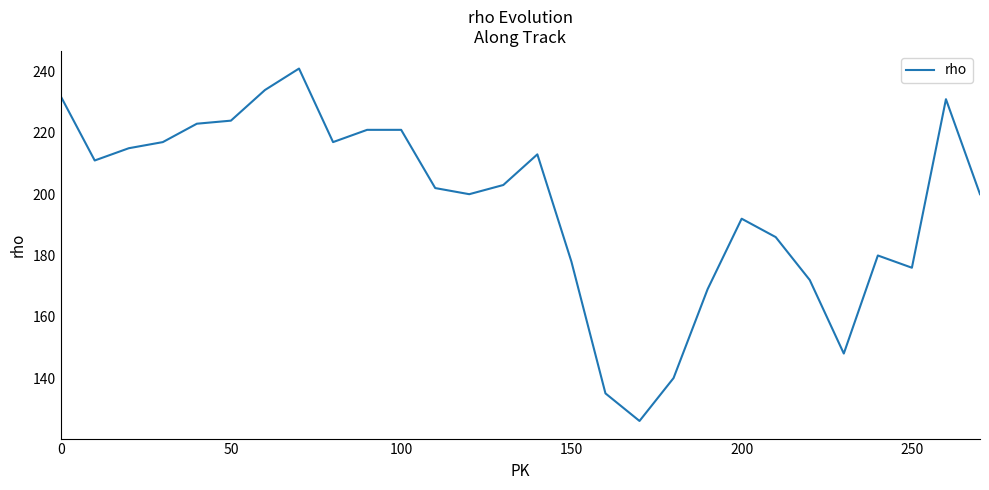

What is the difference between the maximum and minimum values?

115